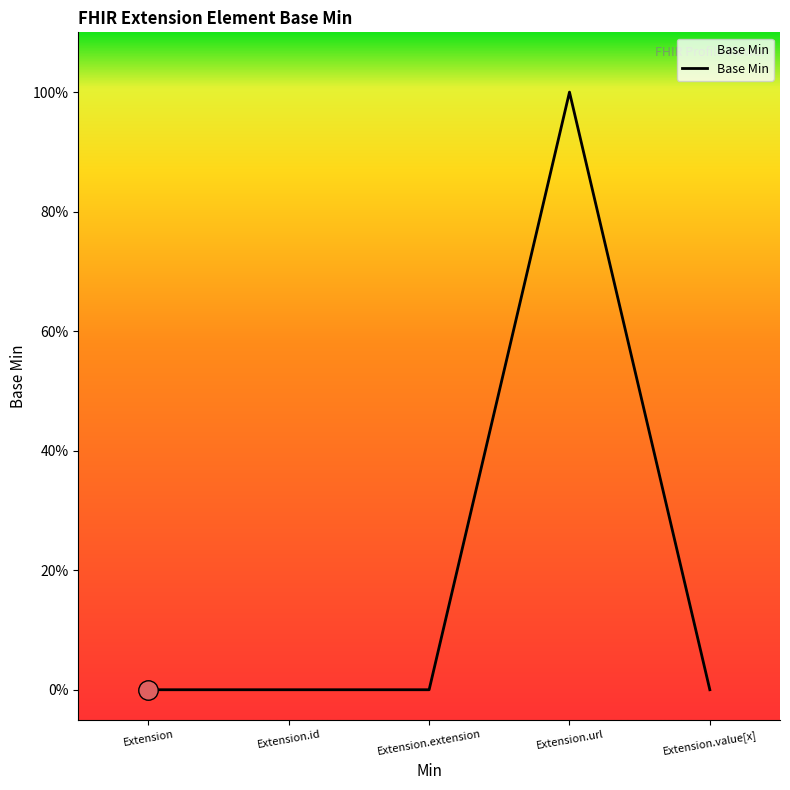

Does the chart have visible grid lines?

No